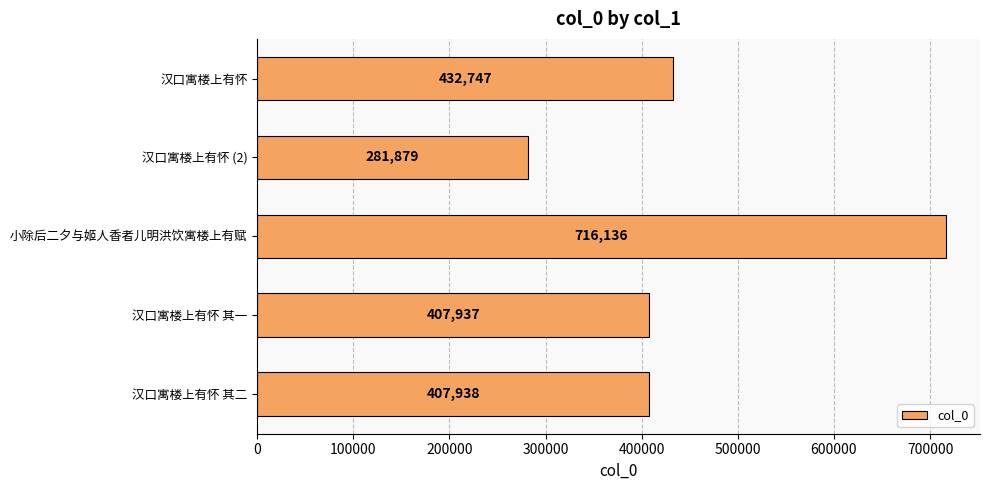

Rank the categories by value from lowest to highest.

汉口寓楼上有怀 (2), 汉口寓楼上有怀 其一, 汉口寓楼上有怀 其二, 汉口寓楼上有怀, 小除后二夕与姬人香者儿明洪饮寓楼上有赋